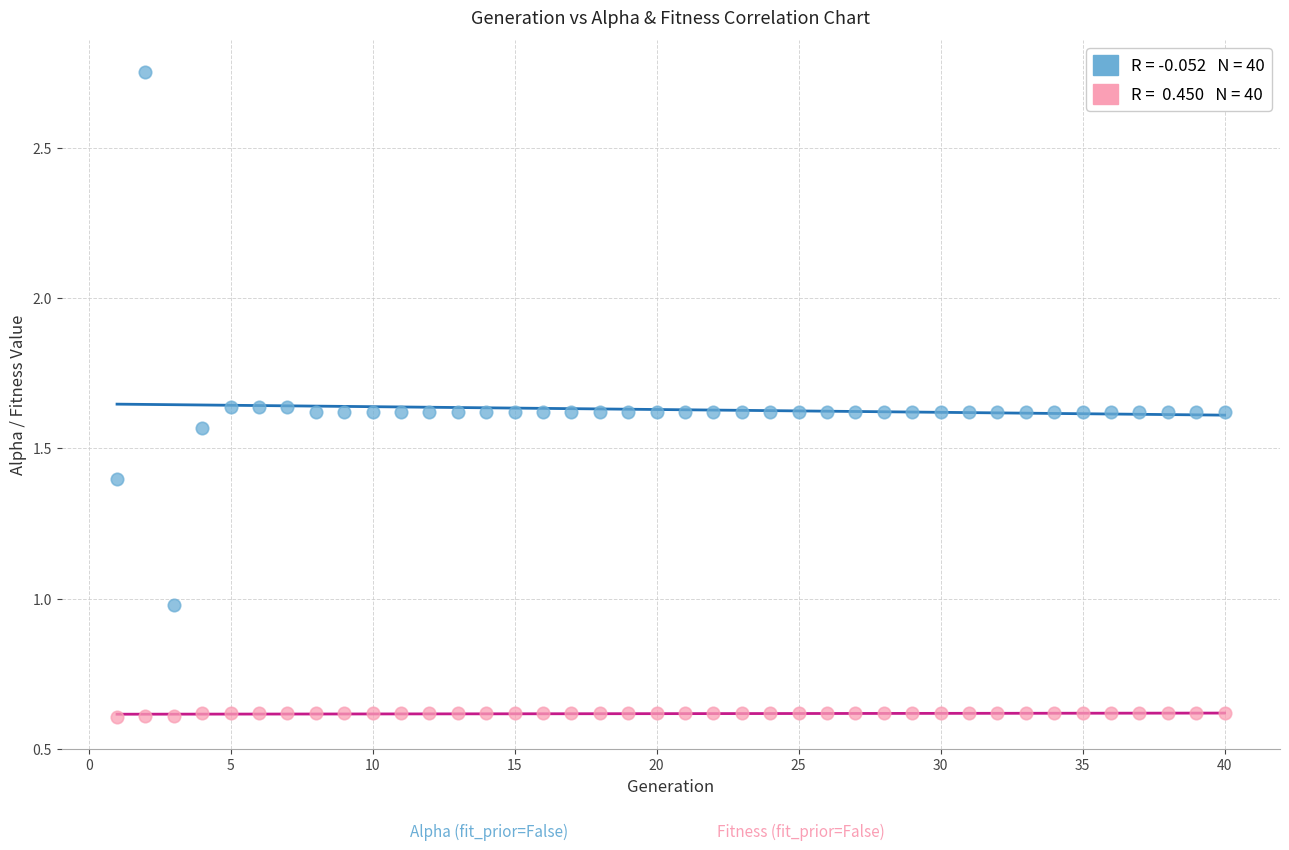

Across all data points, what is the range of Y values (max minus min)?

2.1